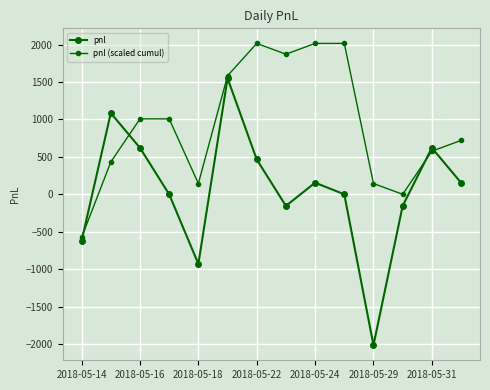

How many lines are shown in the chart?

2